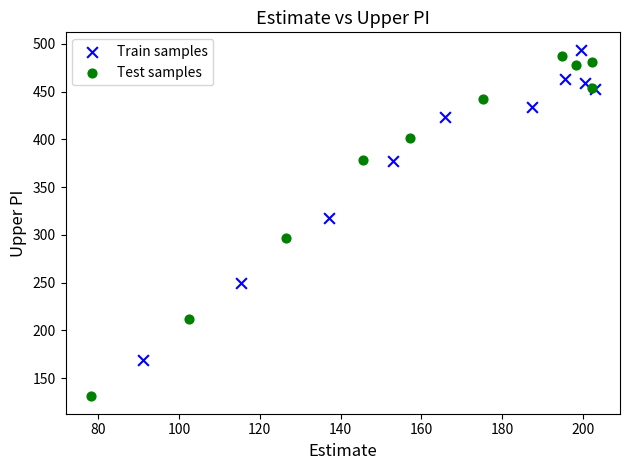

Which series reaches the minimum Y coordinate?

Test samples